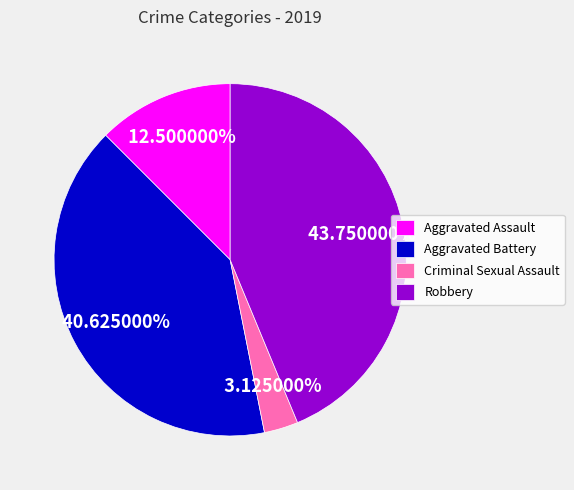

How many segments does this pie chart have?

4